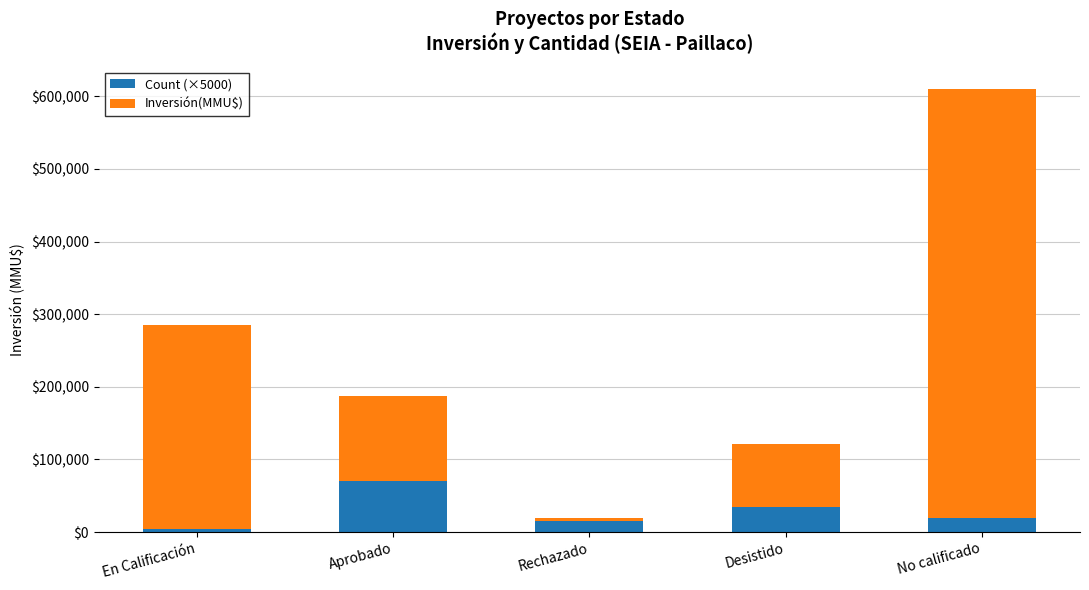

True or false: Count (×5000) has a value of 15000 at Rechazado.

True